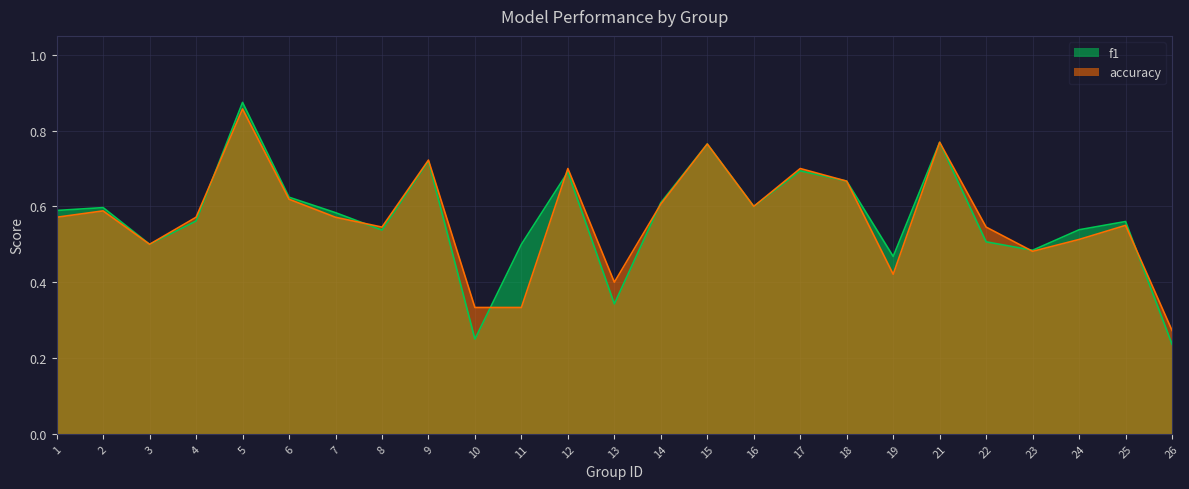

What value does the f1 series have at 17?

0.7